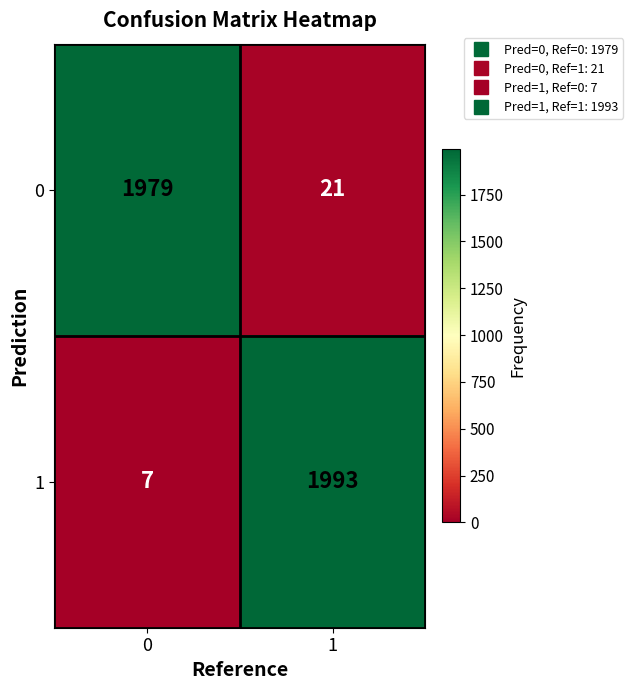

What value does the 1 series have at 1?

1993